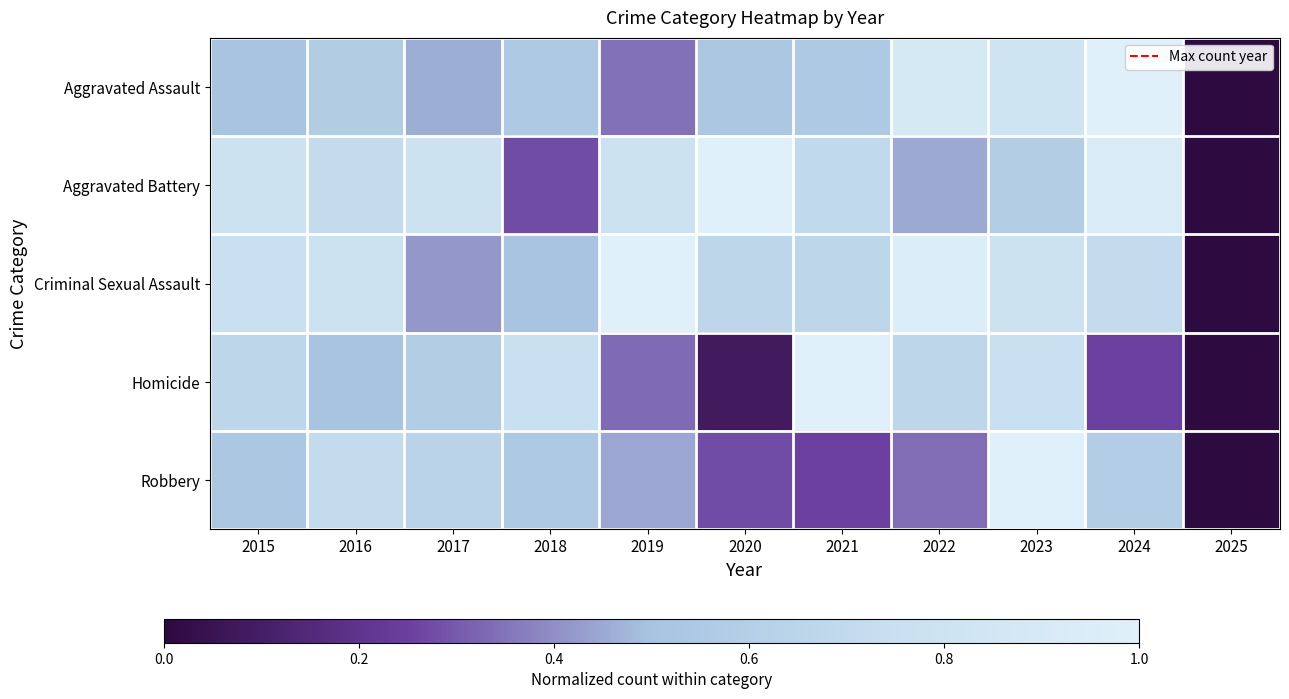

At how many categories does at least one series exceed 0?

10